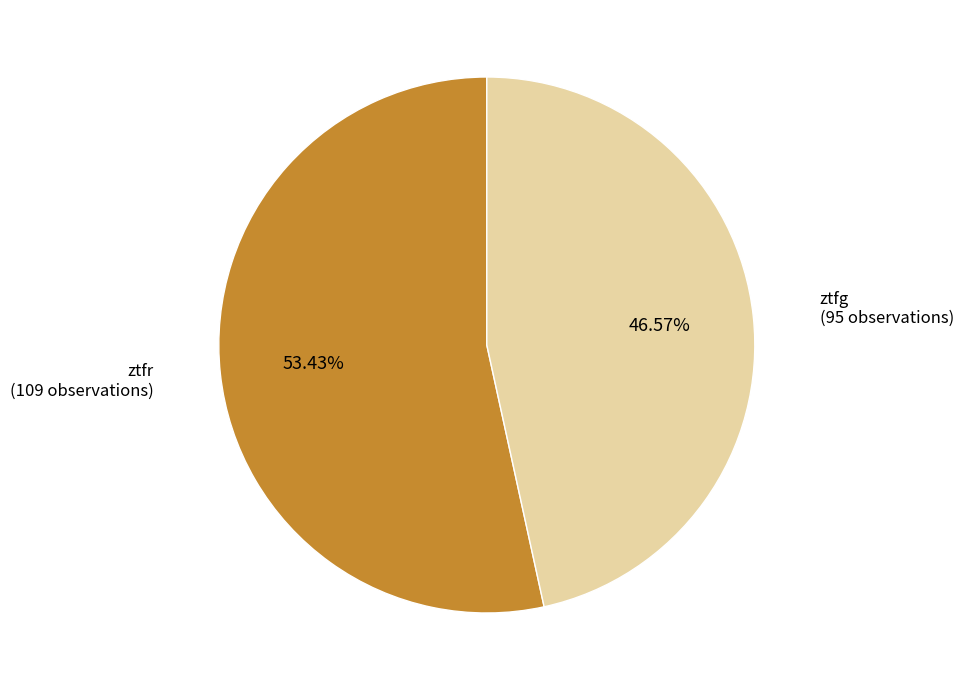

True or false: ztfr accounts for 46% of the total.

False